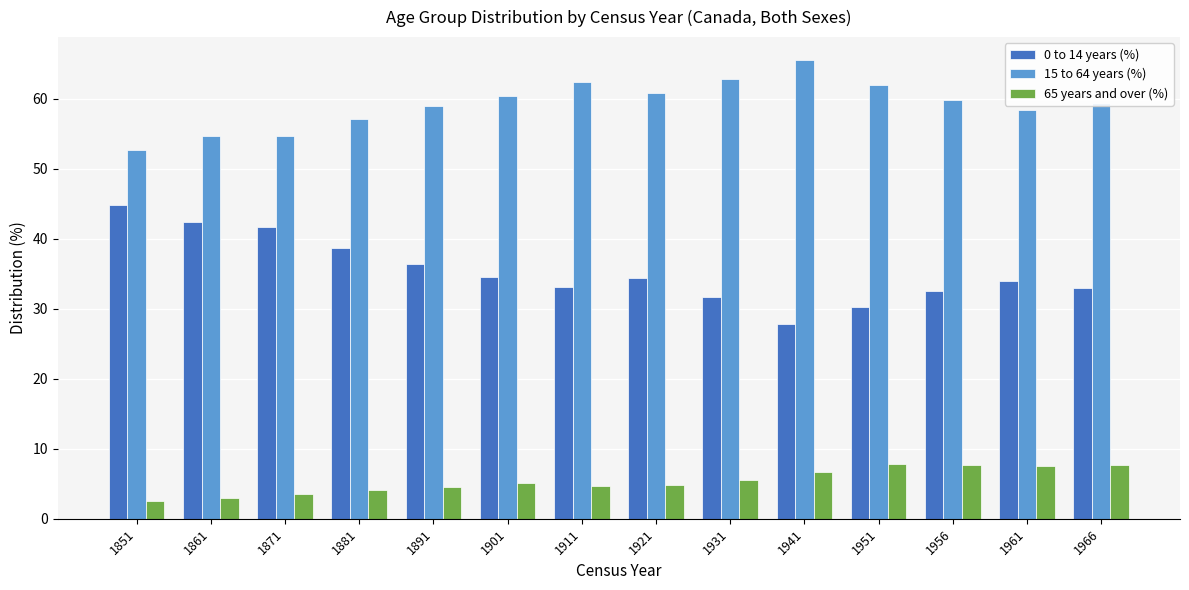

Which label corresponds to the largest value in the chart?

1941